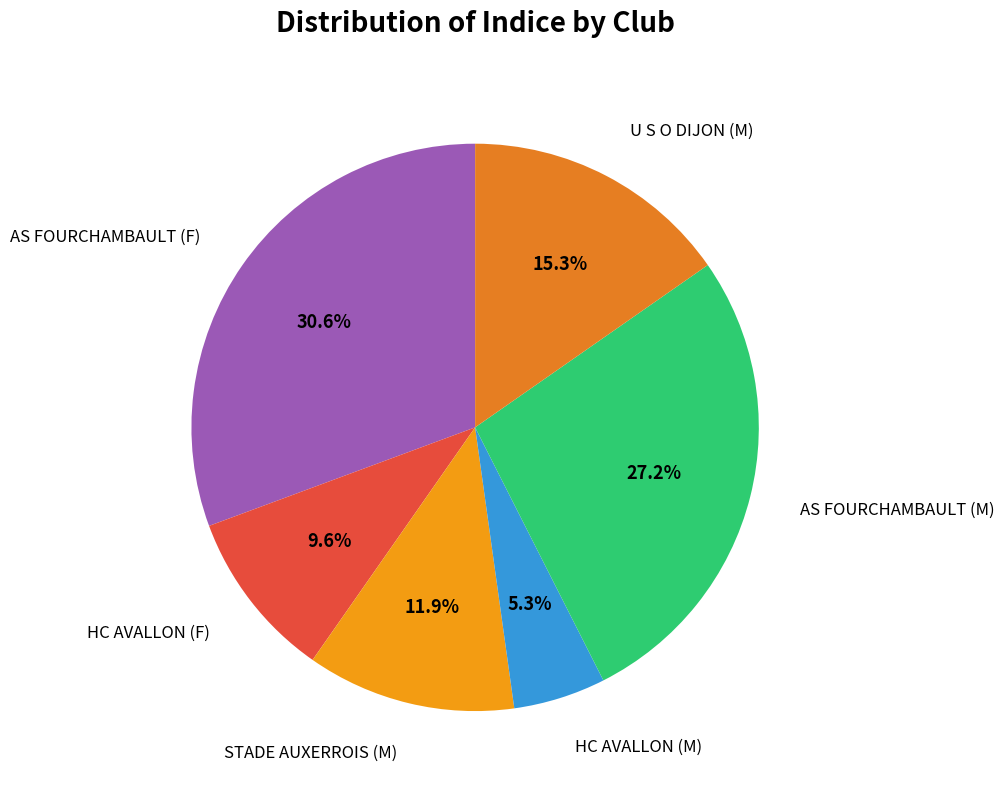

How many slices are in this pie chart?

6